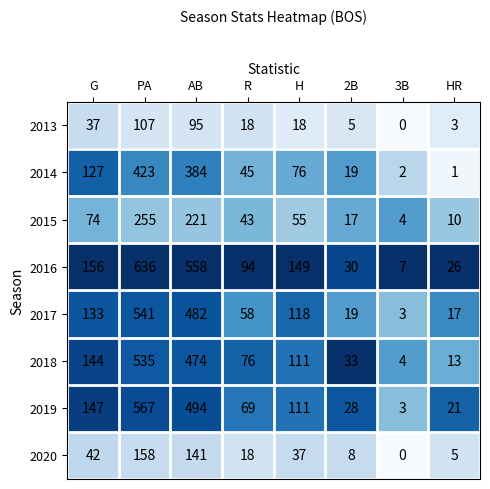

At which label does 2018 first exceed 111?

G